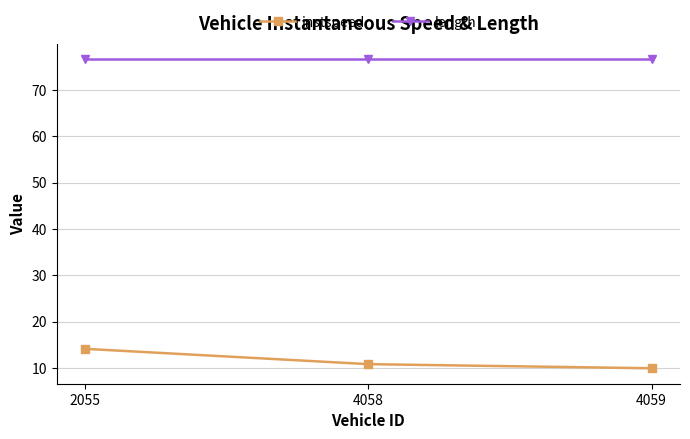

Rank the categories by instspeed value from highest to lowest.

2055, 4058, 4059